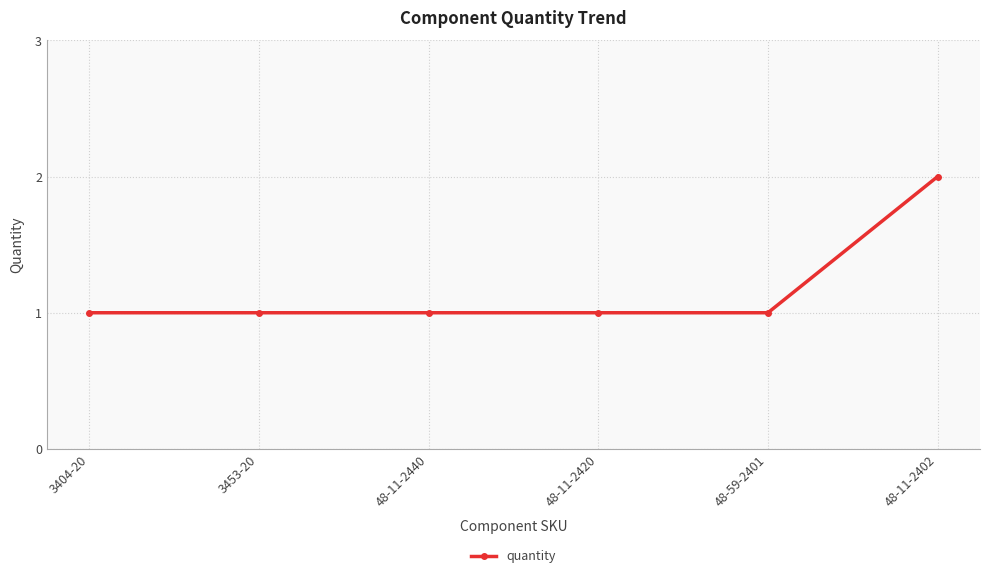

At which category does the chart reach its peak across all series?

48-11-2402